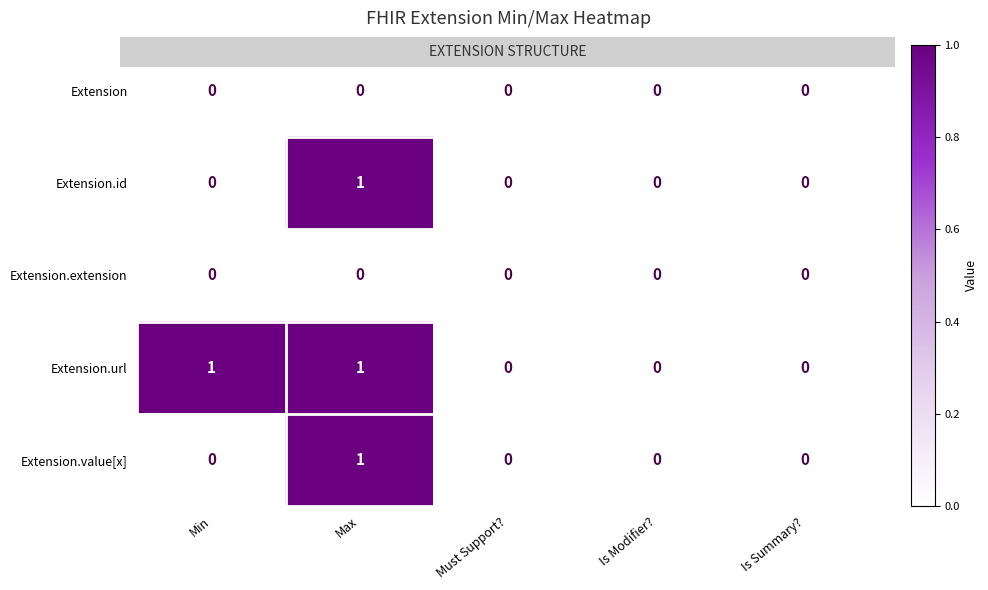

True or false: Extension.extension has a value of 0 at Is Summary?.

True